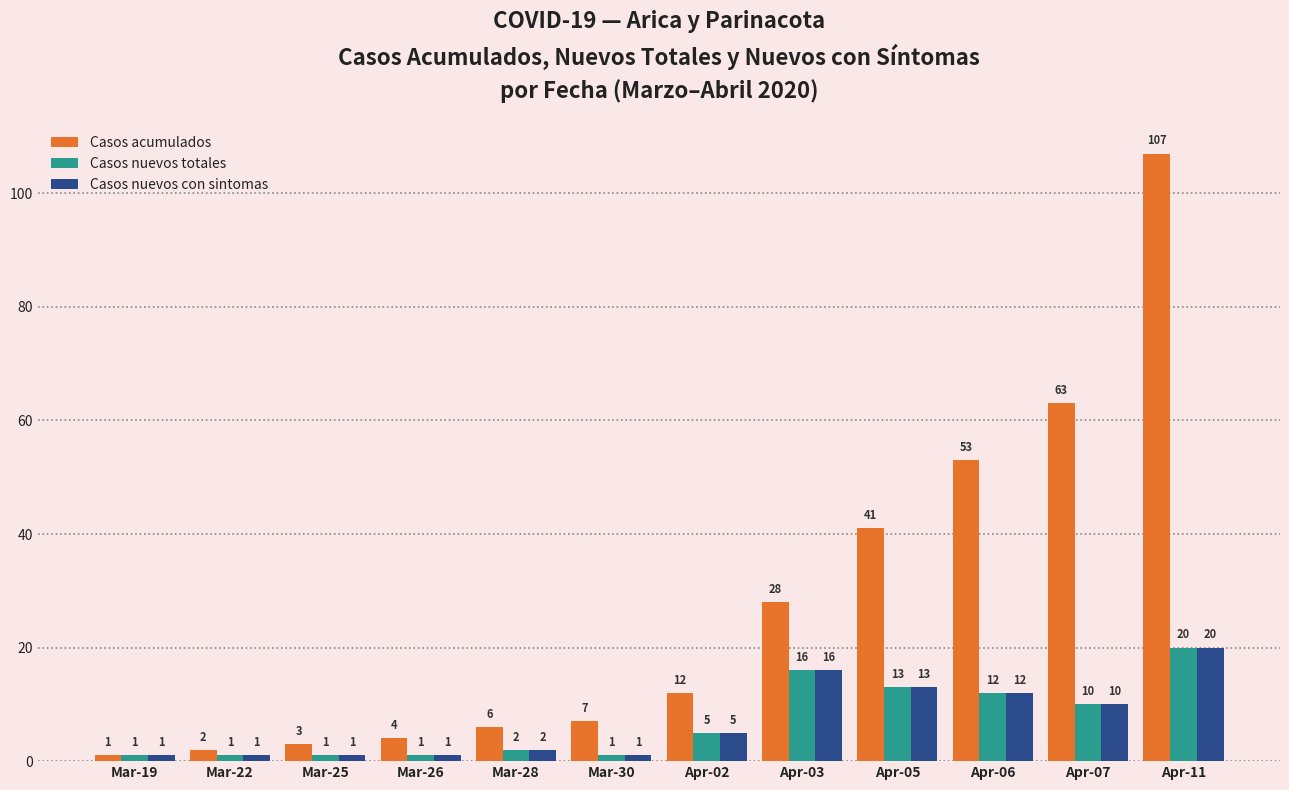

How many bars are there in total?

36